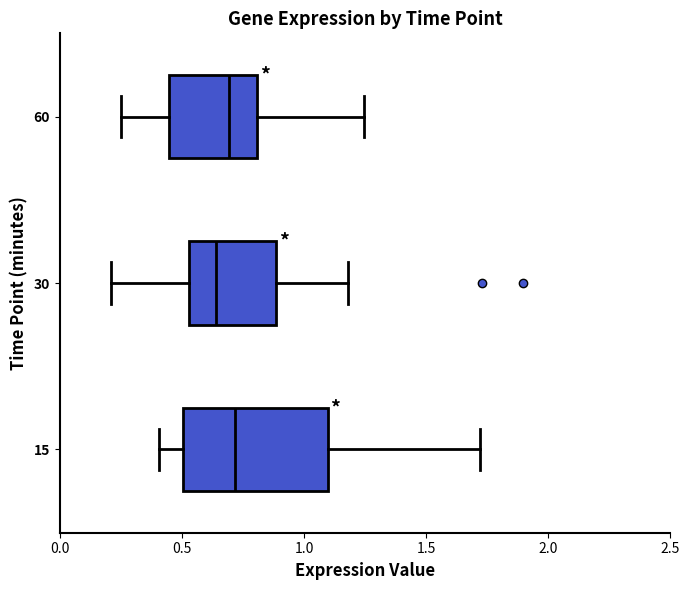

Reading bottom to top, read every box against the x-axis: the position of its median line, the range the box covers, and the ends of its whiskers. The values are not printed on the chart, so give them approximately, as read against the axis.

15: median 0.70, box 0.50 to 1.10, whiskers 0.40 to 1.70
30: median 0.65, box 0.55 to 0.90, whiskers 0.20 to 1.20
60: median 0.70, box 0.45 to 0.80, whiskers 0.25 to 1.25